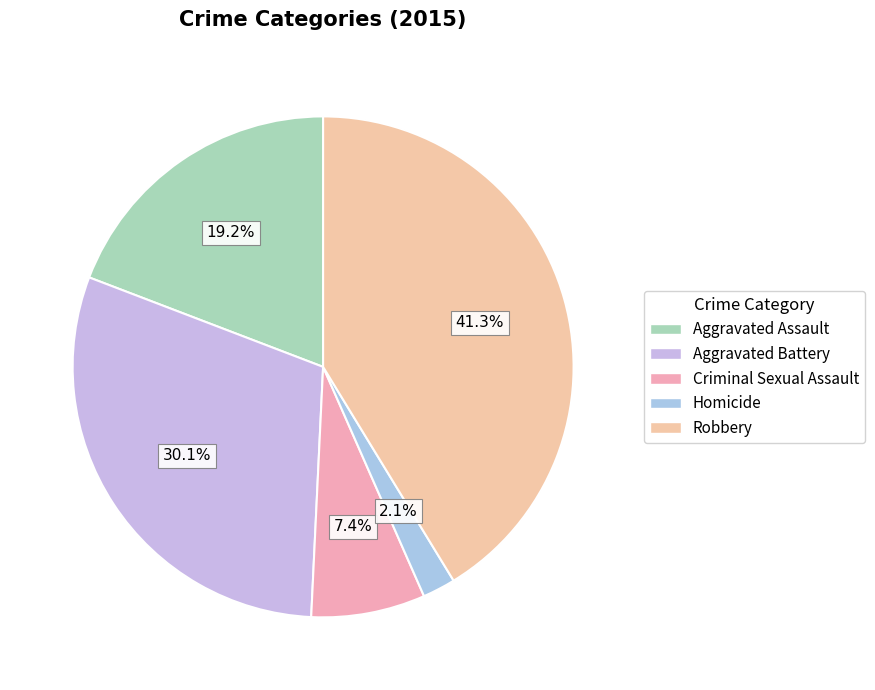

What percentage is the Aggravated Battery slice, to the nearest percent?

30%